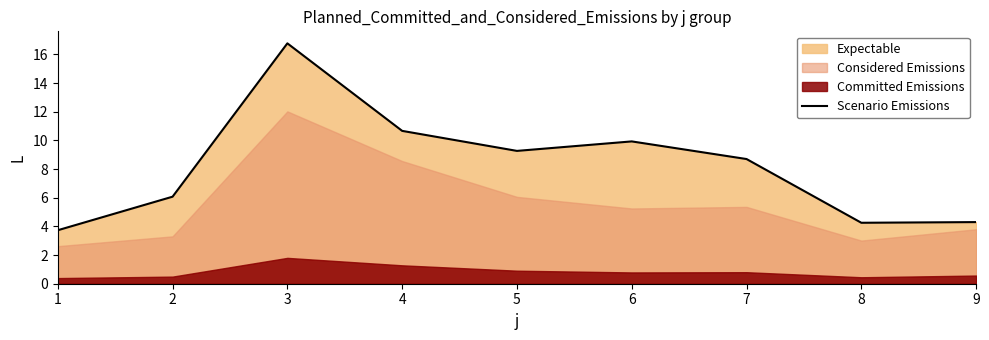

Does the chart have visible grid lines?

No